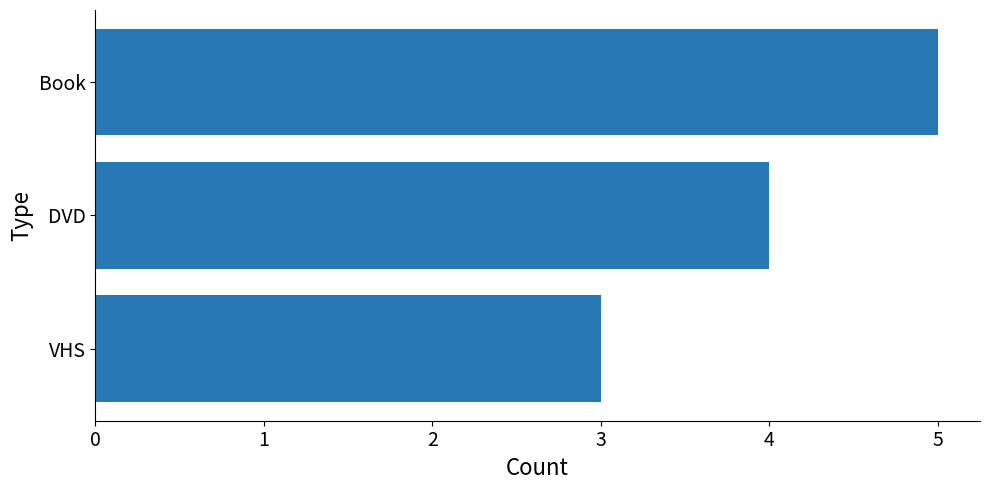

Reading bottom to top, extract all data points from this chart.

VHS=3	DVD=4	Book=5